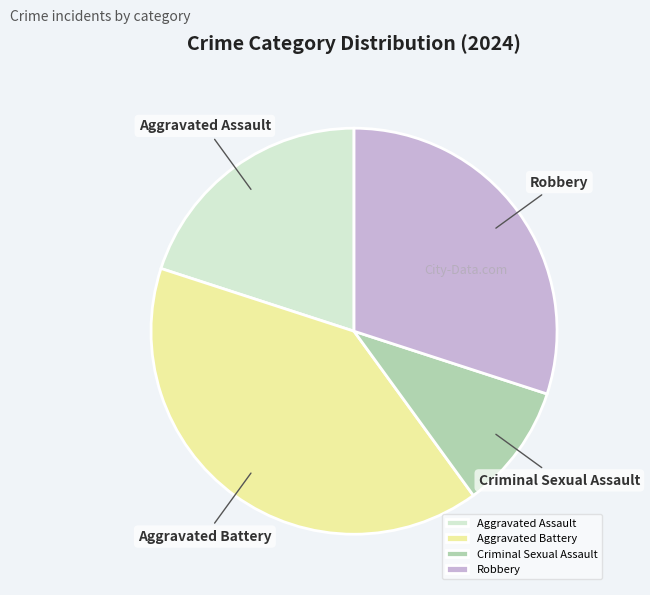

How many segments does this pie chart have?

4